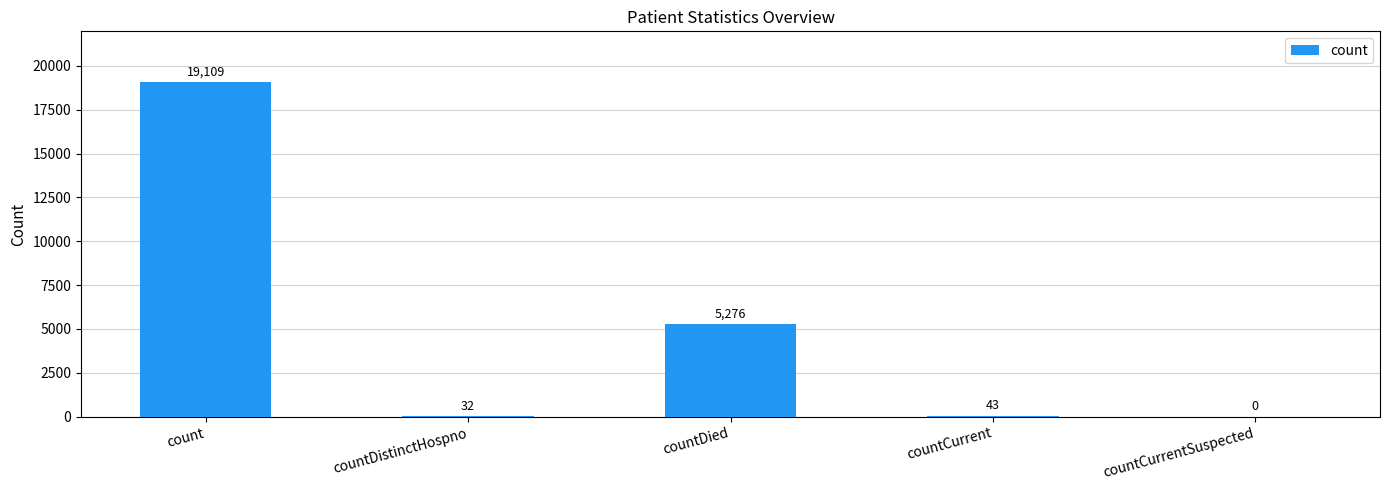

The chart shows a value of 43 at countCurrent. True or false?

True